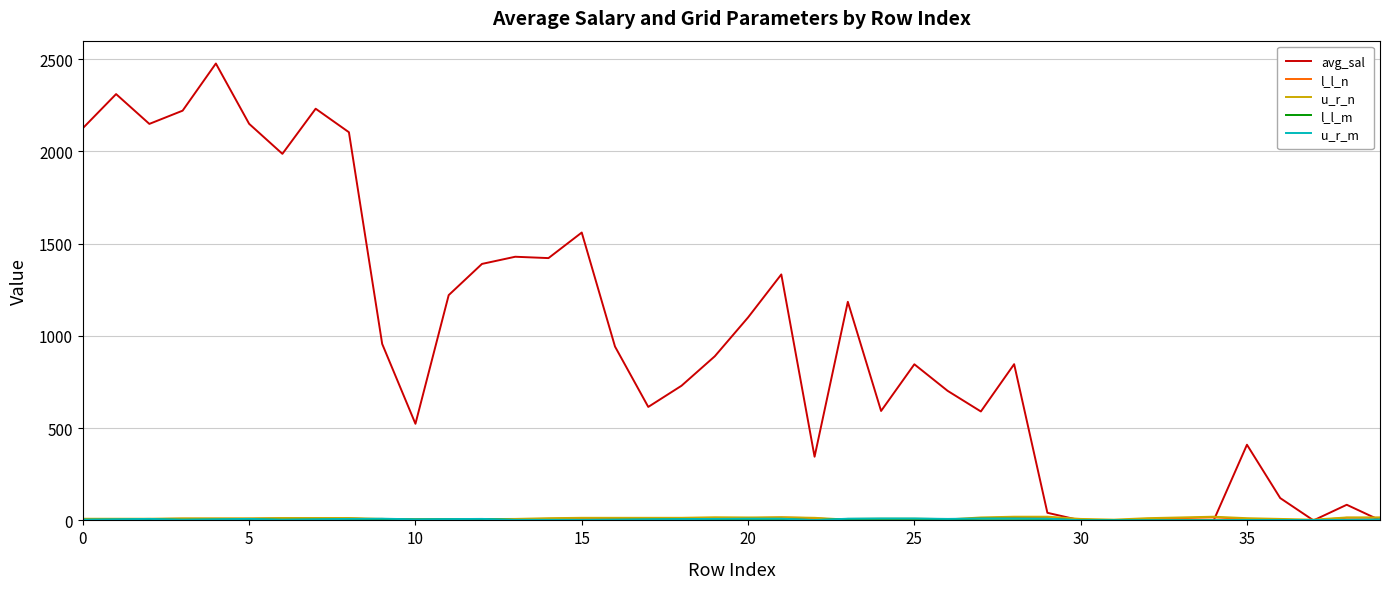

Which series has the widest spread of values?

avg_sal